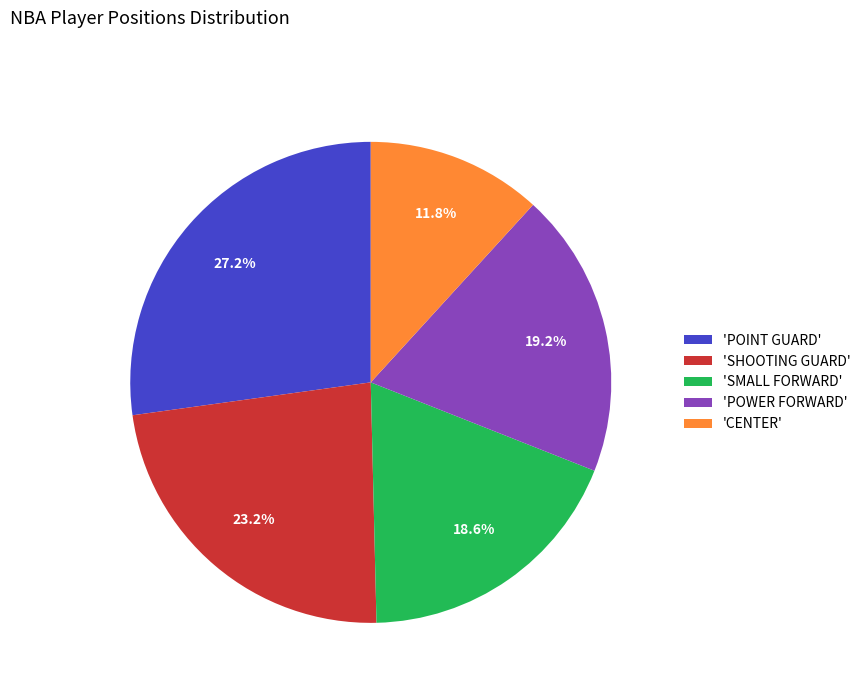

Count the number of slices in the pie.

5